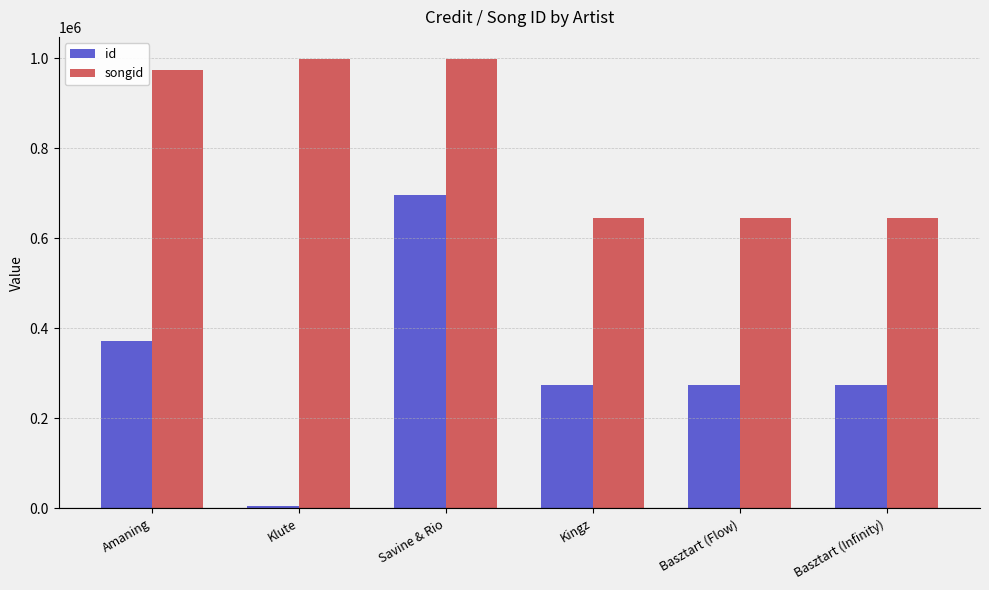

What is the minimum value for songid?

645996